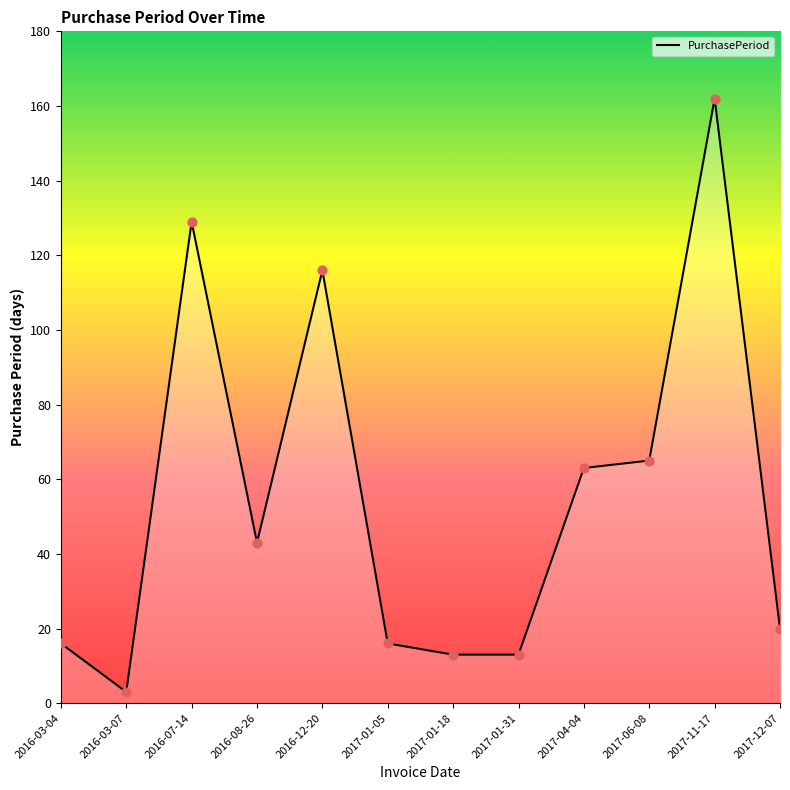

Between 2017-04-04 and 2016-07-14, which is larger?

2016-07-14